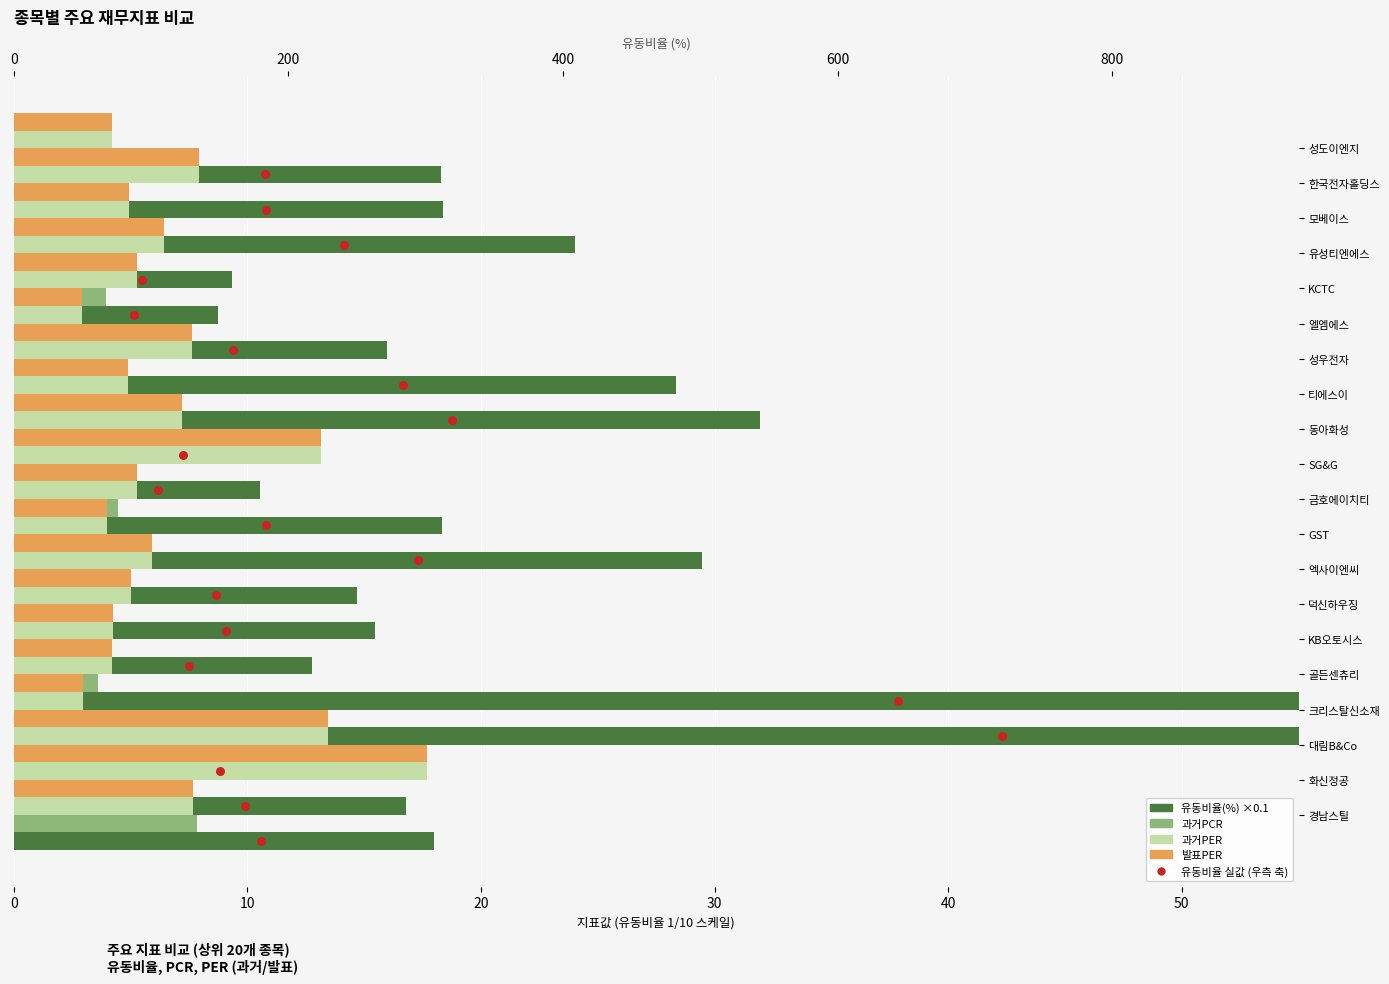

Is the value of 유동비율(%) 값 at 8 greater than the value of 유동비율(%) at 9?

No